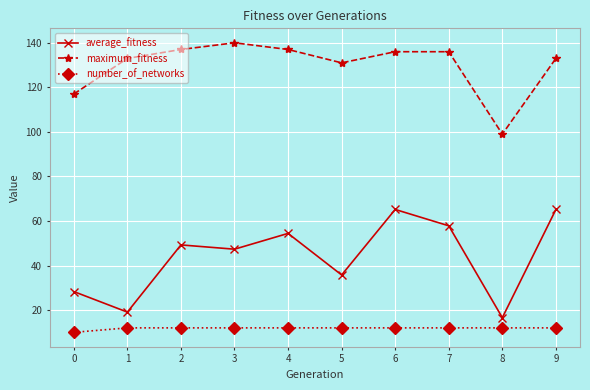

The number_of_networks series shows 2.9 at 0. True or false?

False